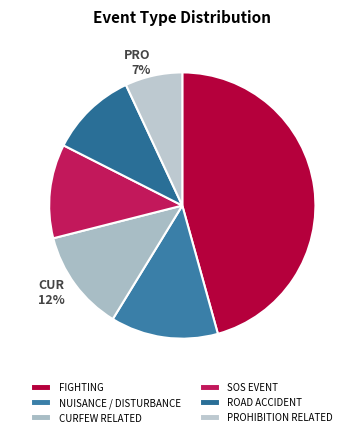

Which category has the biggest portion of the pie?

FIGHTING